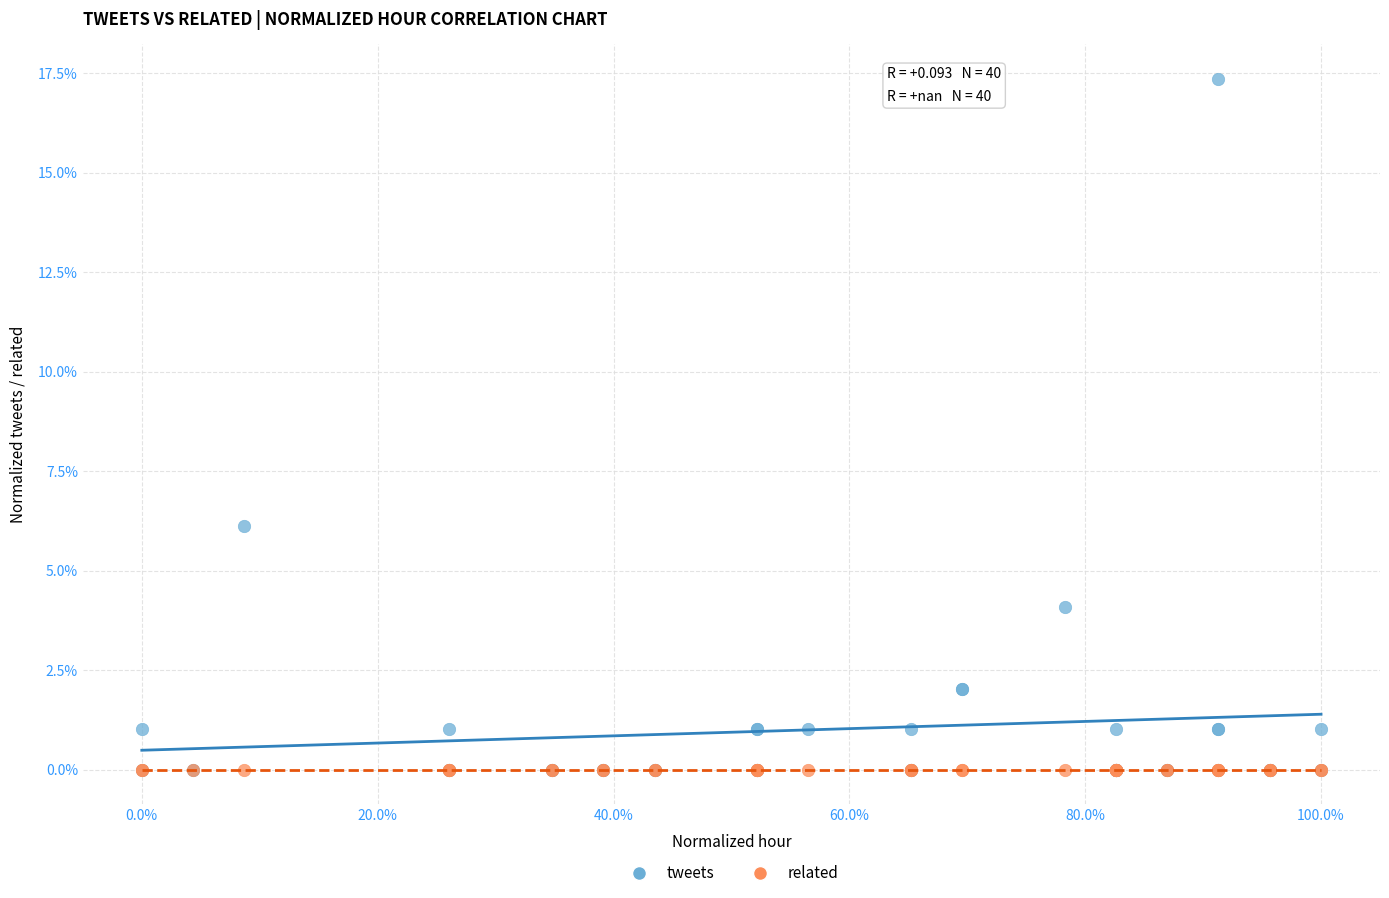

What are all the series names shown in the legend?

tweets, related